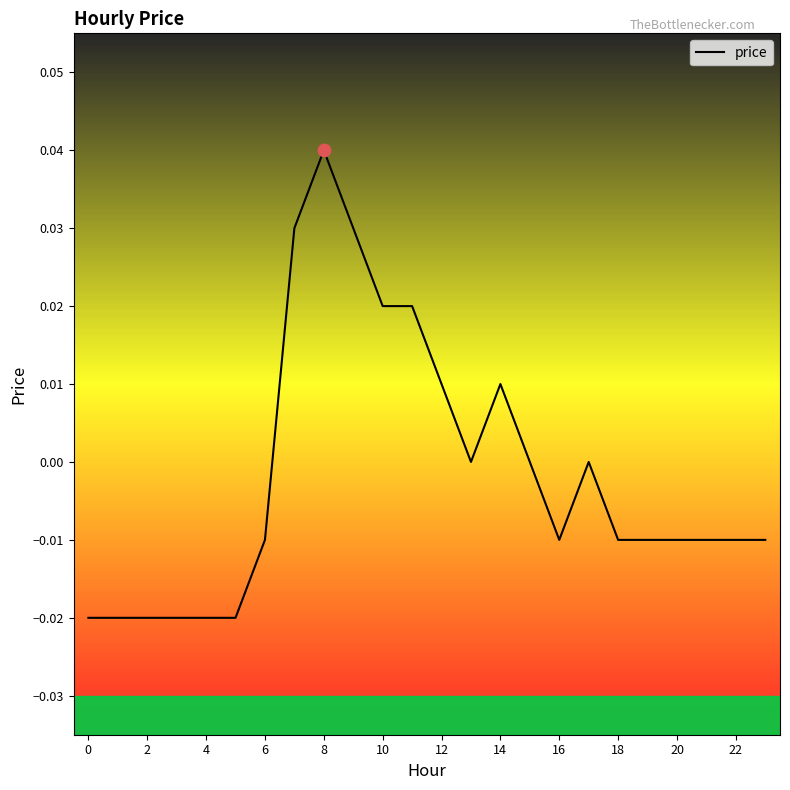

Does the chart have visible grid lines?

No